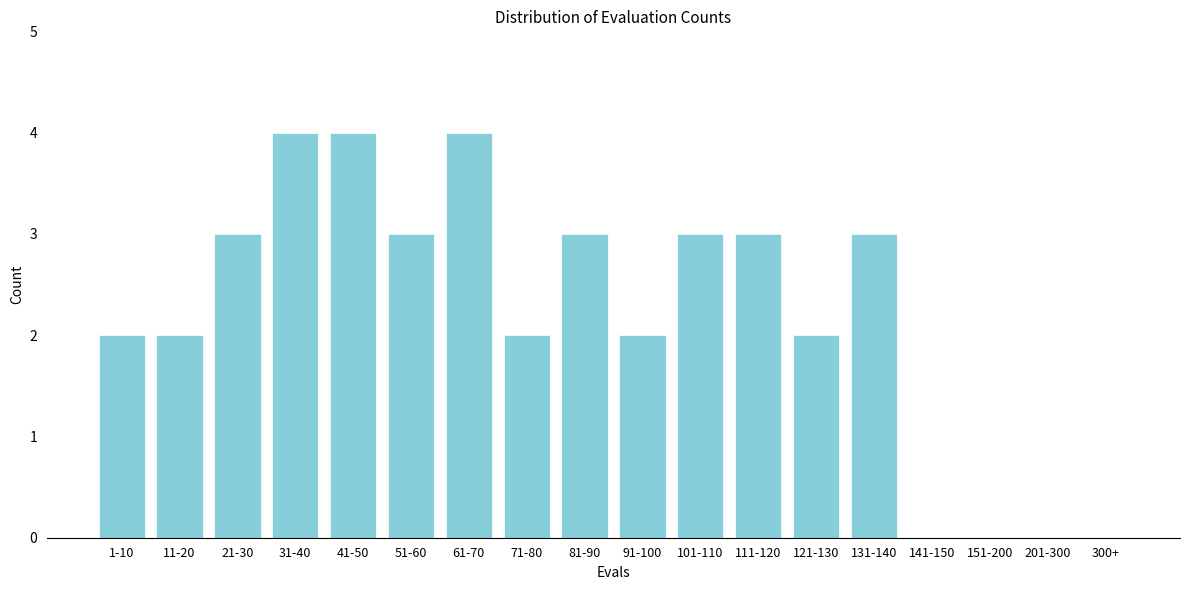

Reading right to left, transcribe all the data shown in this chart.

300+=0	201-300=0	151-200=0	141-150=0	131-140=3	121-130=2	111-120=3	101-110=3	91-100=2	81-90=3	71-80=2	61-70=4	51-60=3	41-50=4	31-40=4	21-30=3	11-20=2	1-10=2